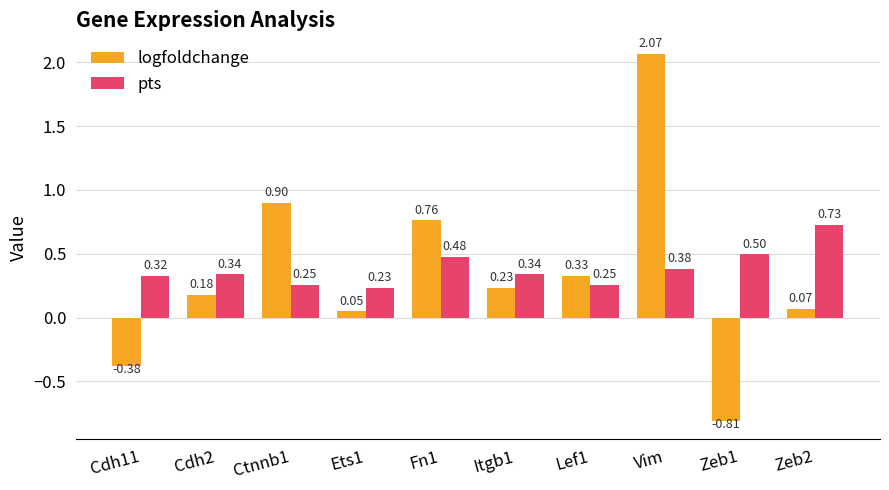

The value of pts at Itgb1 is 0.6. True or false?

False